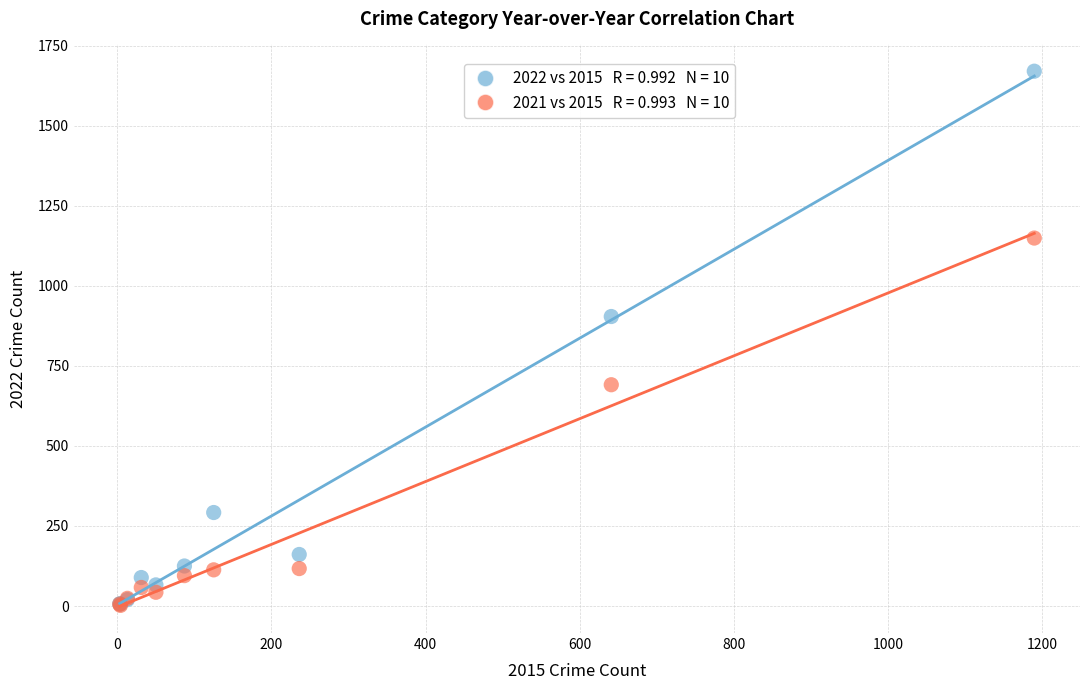

Across all series, what Y value is closest to 836?

904